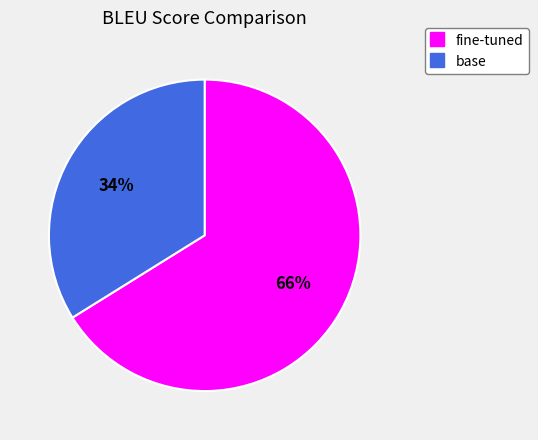

Rank the categories by value from lowest to highest.

base, fine-tuned